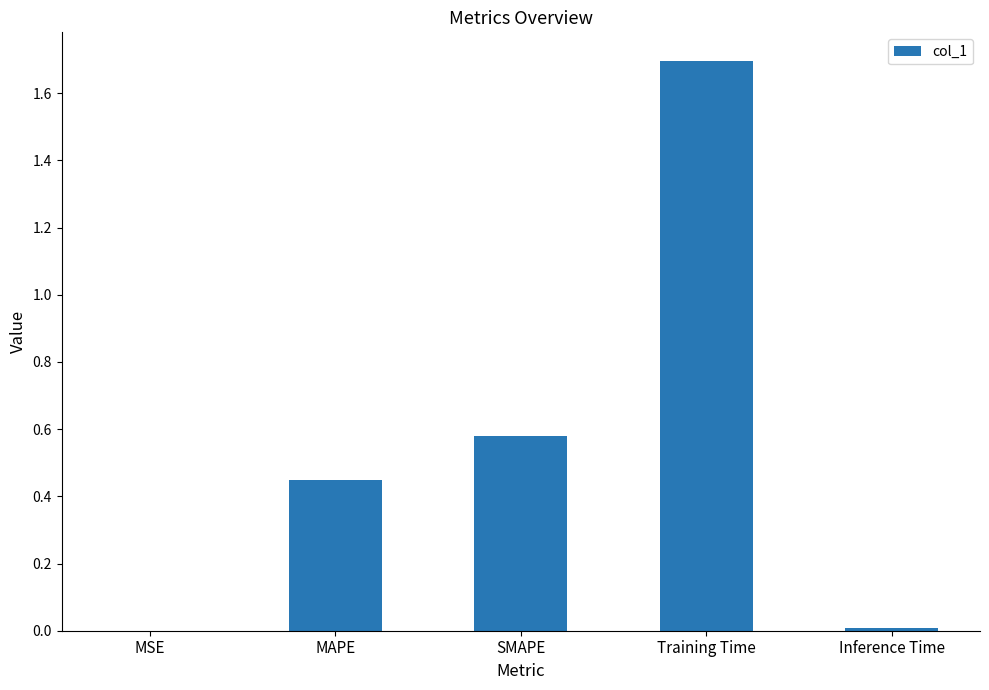

What is the greatest value displayed?

1.7